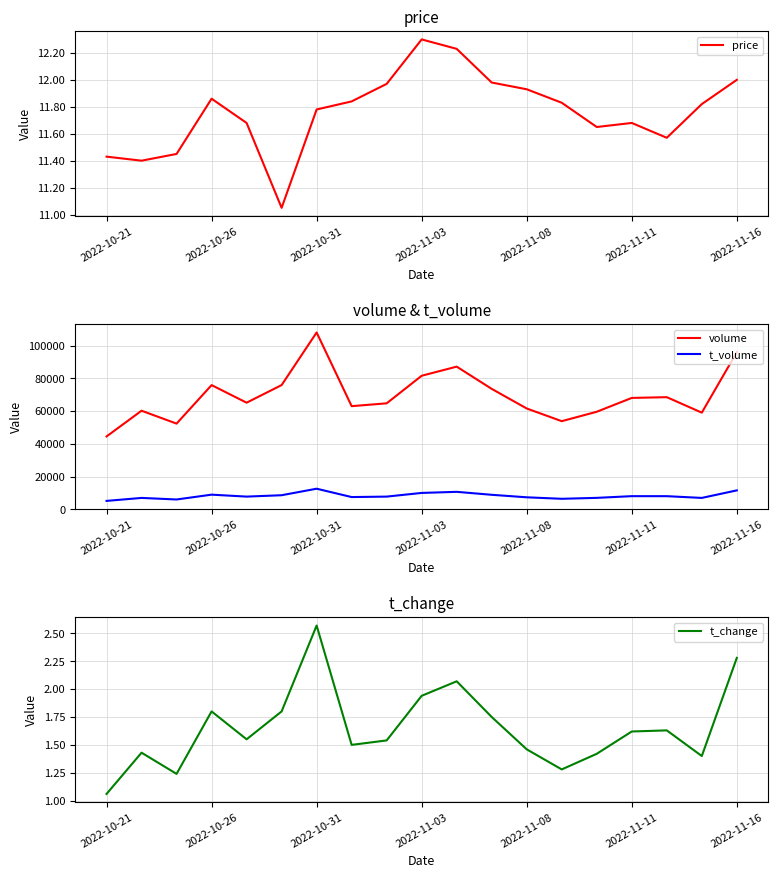

Reading left to right, what are all the values shown in this chart?

price: 11.4	11.4	11.4	11.9	11.7	11.1	11.8	11.8	12.0	12.3	12.2	12.0	11.9	11.8	11.7	11.7	11.6	11.8	12.0
volume: 44521.0	60257.0	52370.0	75918.0	65168.0	75939.0	108103.0	63042.0	64778.0	81636.0	87212.0	73616.0	61618.0	53860.0	59622.0	68078.0	68537.0	59078.0	96087.0
t_volume: 5105.0	6926.0	5971.0	8919.0	7731.0	8573.0	12560.0	7449.0	7731.0	9980.0	10647.0	8835.0	7304.0	6390.0	6963.0	8002.0	7992.0	6929.0	11539.0
t_change: 1.1	1.4	1.2	1.8	1.6	1.8	2.6	1.5	1.5	1.9	2.1	1.8	1.5	1.3	1.4	1.6	1.6	1.4	2.3